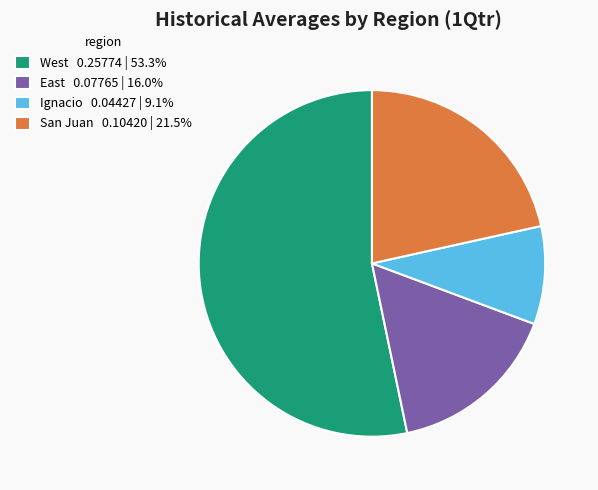

Is the sum of Ignacio 0.04427 | 9.1% and West 0.25774 | 53.3% greater than half?

Yes